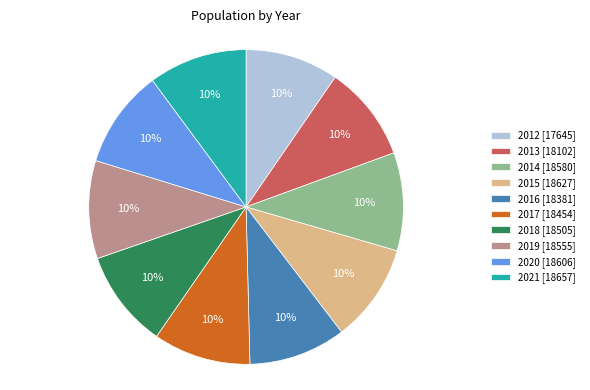

Approximately how many times larger is the value at 2013 compared to 2014?

1.0